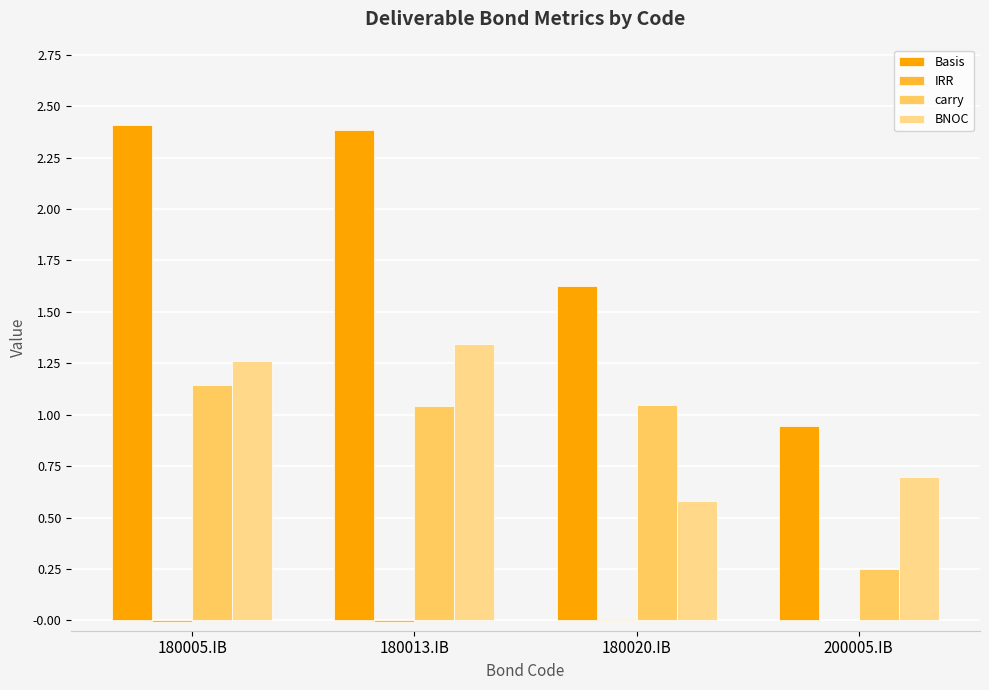

Which series has the largest total across all categories?

Basis